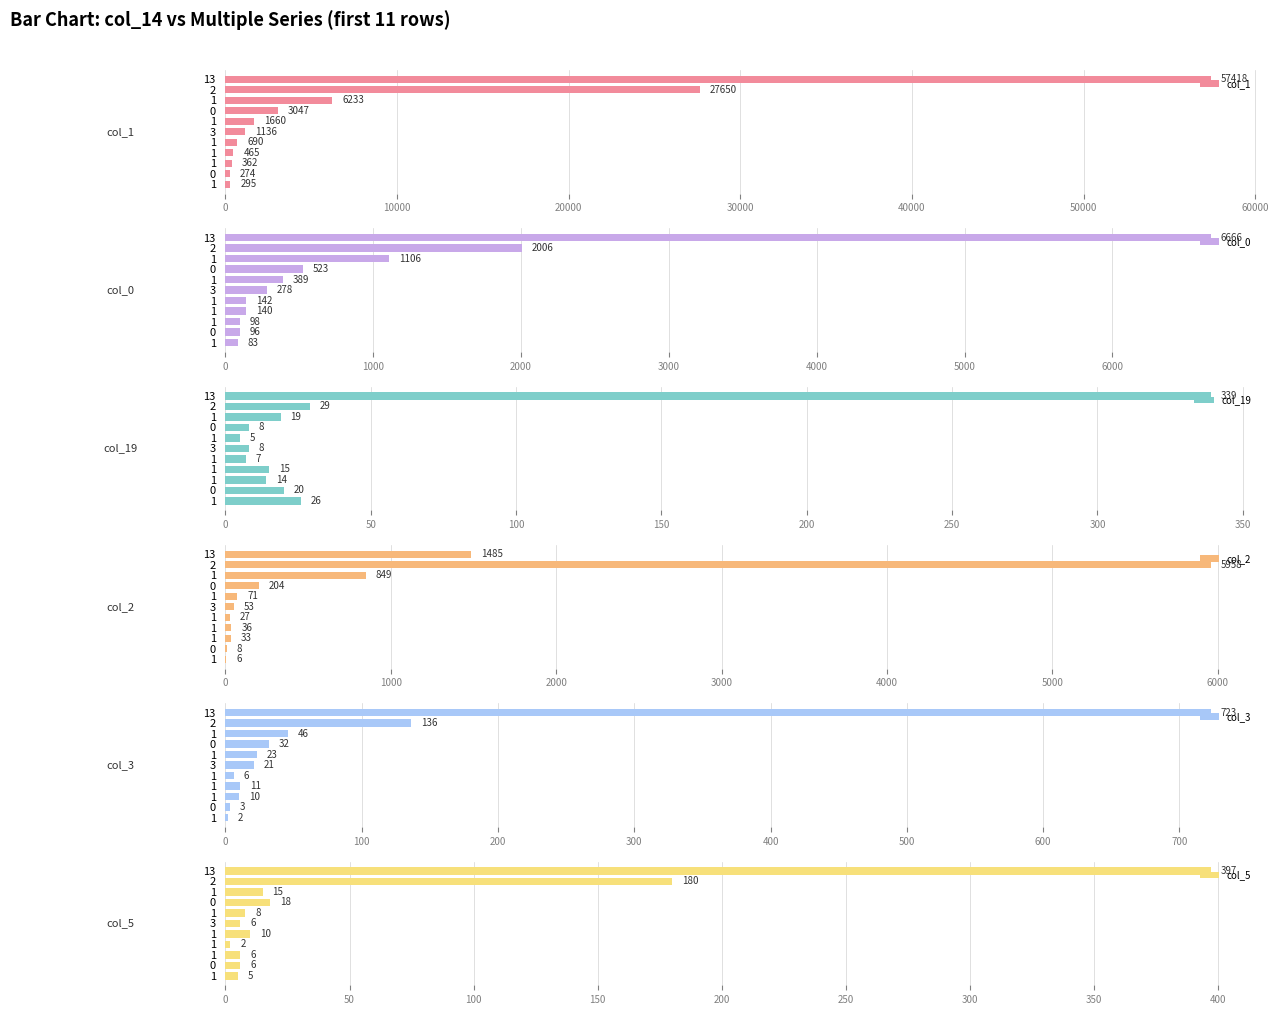

What position from the right is 0?

11